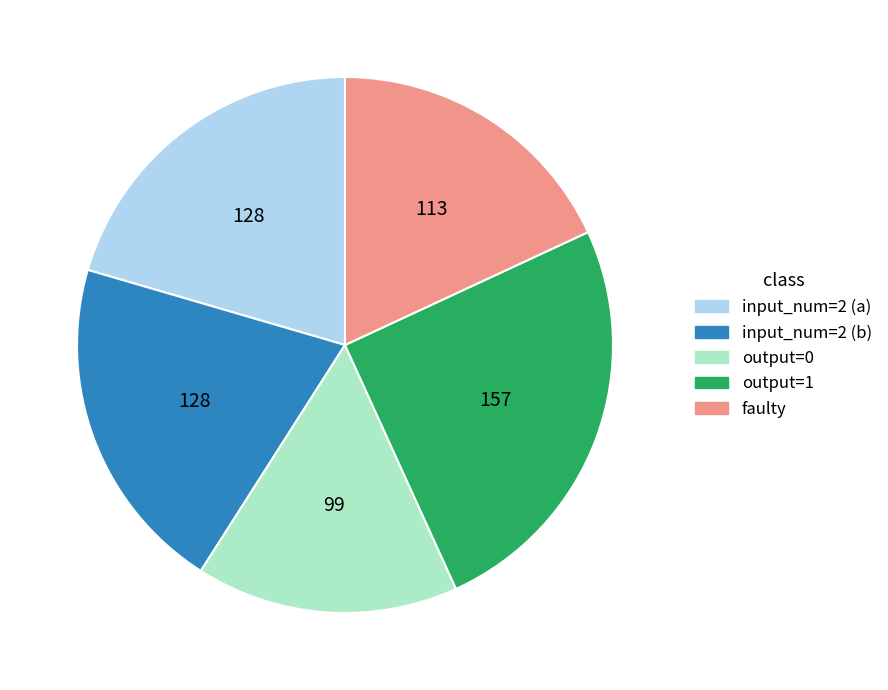

Is there any slice that represents more than half of the pie?

No